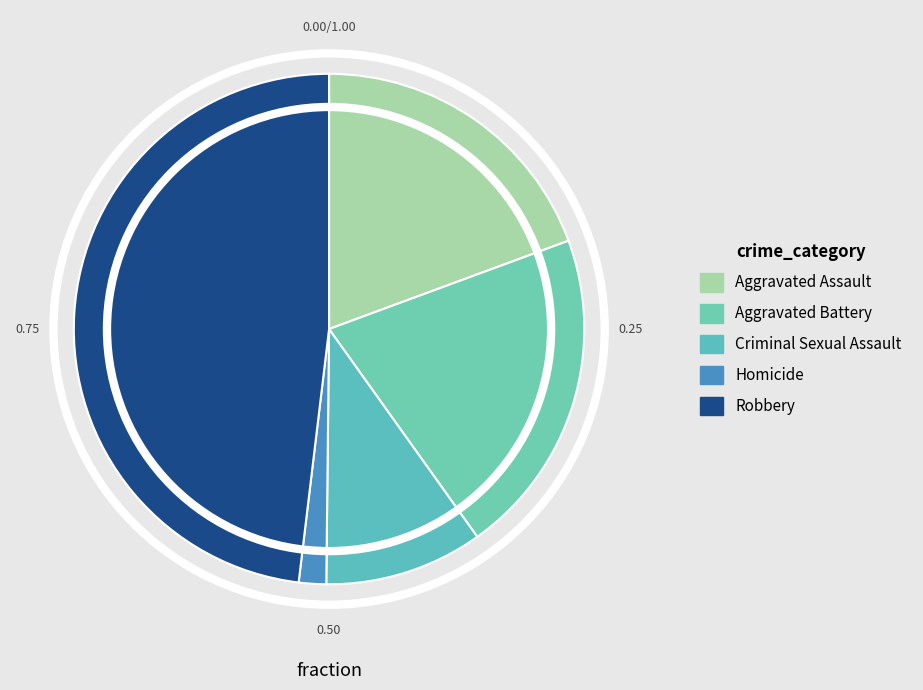

How many slices are in this pie chart?

5